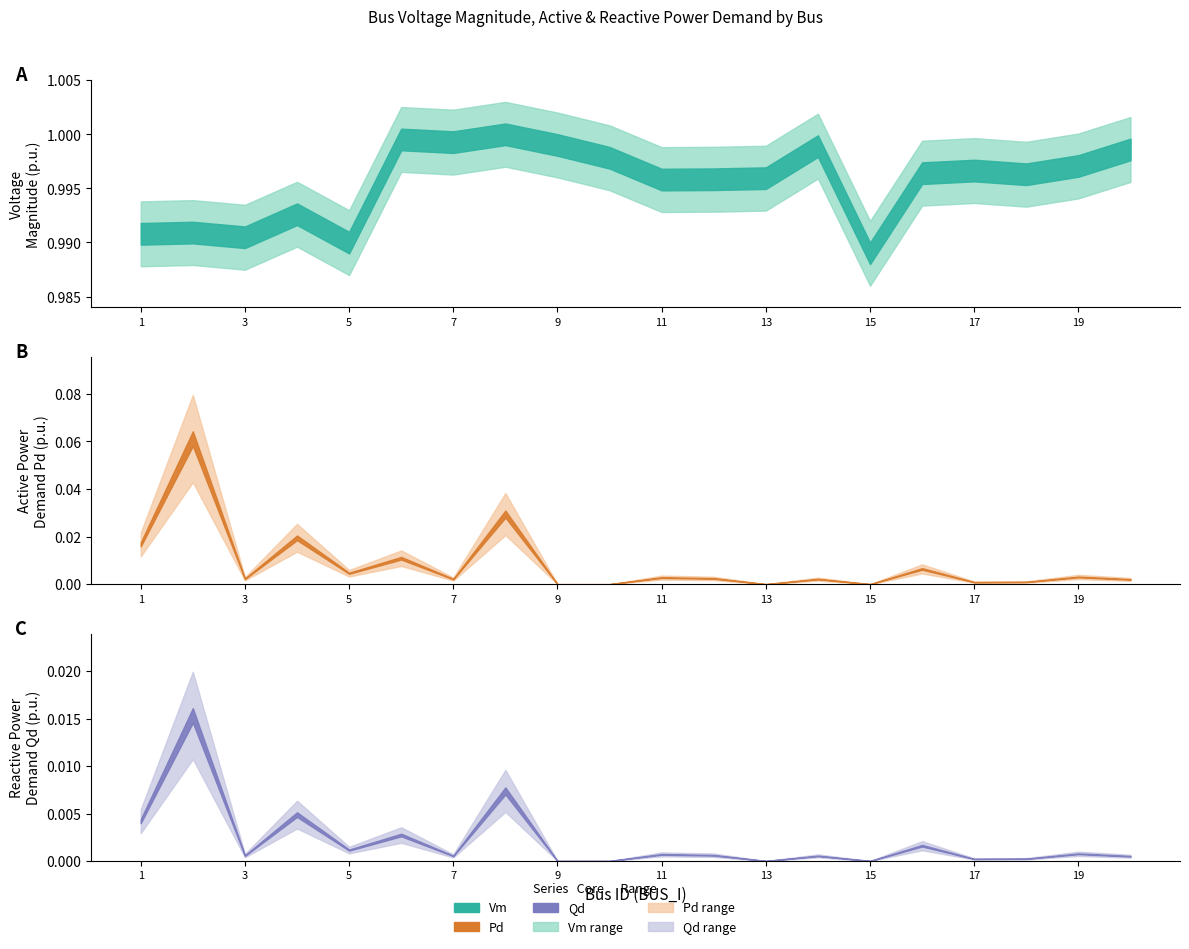

What are all the series names shown in the legend?

Vm, Pd, Qd